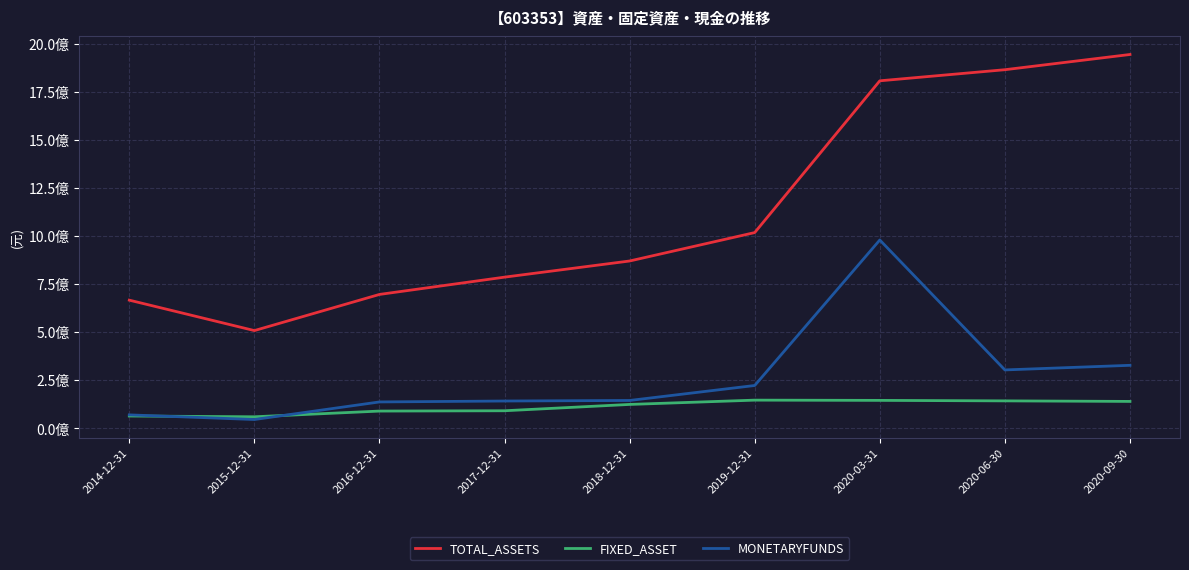

What is the value of the TOTAL_ASSETS point at the 3rd from the left?

696286913.5